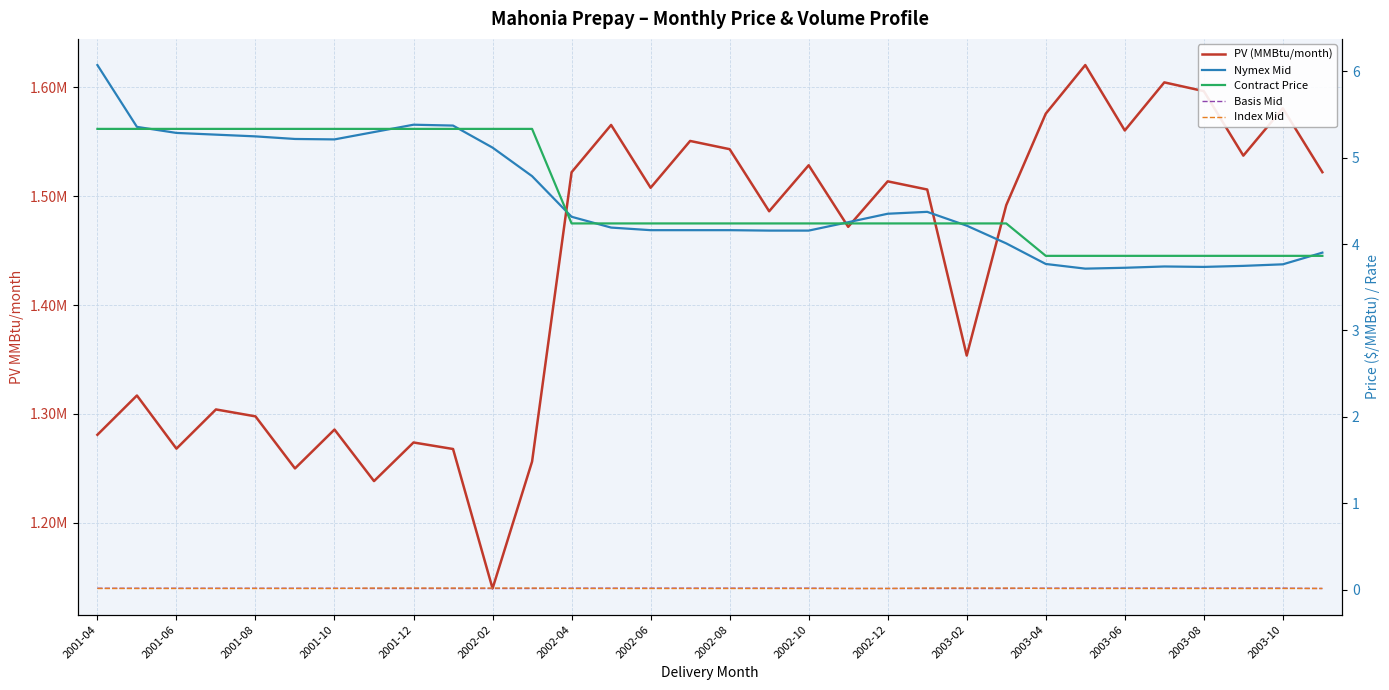

Which series has the largest total across all categories?

PV (MMBtu/month)